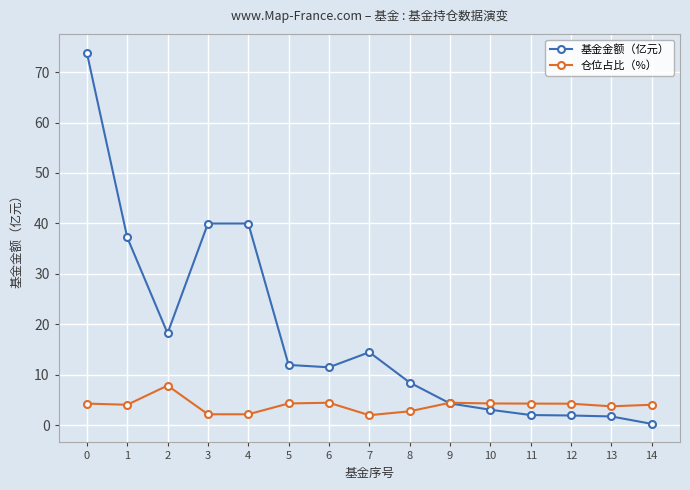

How many lines are shown in the chart?

2